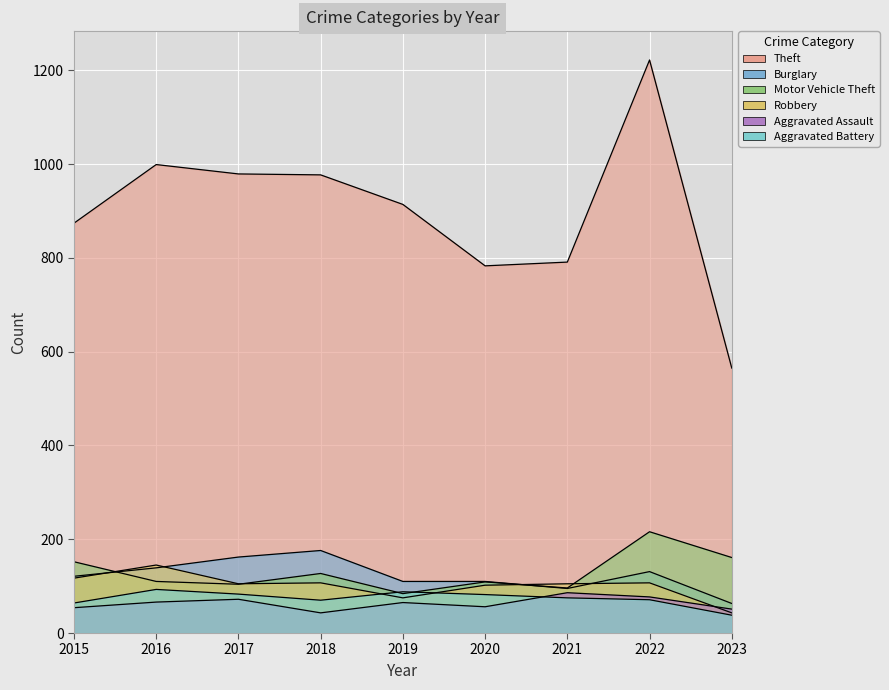

Which series ends up on top after the final intersection of Burglary and Motor Vehicle Theft?

Motor Vehicle Theft